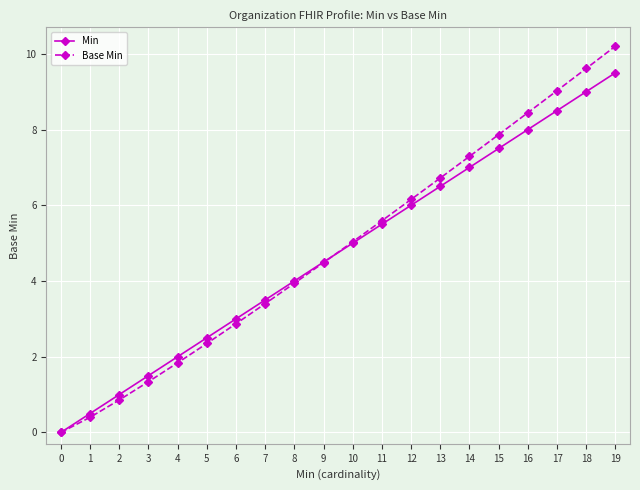

True or false: Base Min has more than 1 points higher than both neighbors.

False